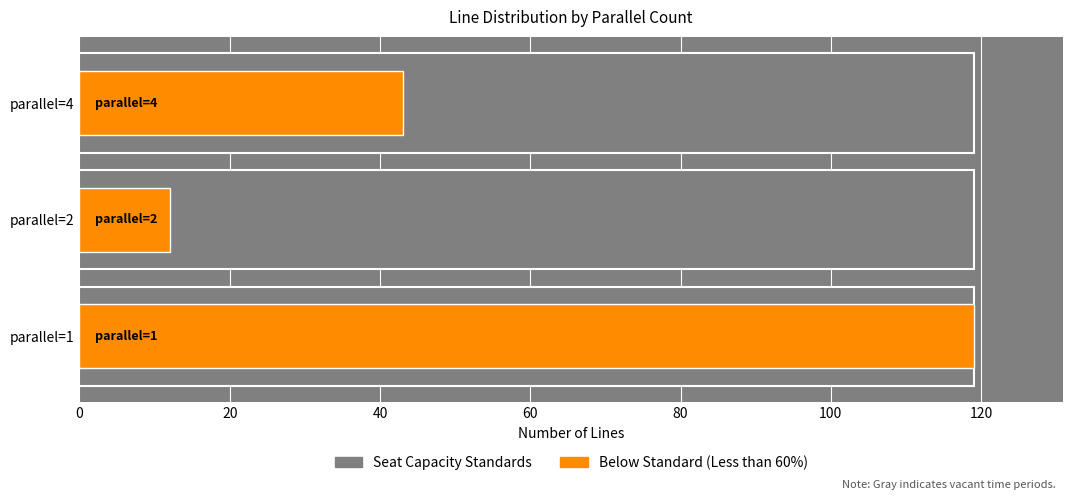

What is the value of the 2nd bar from the left?

12